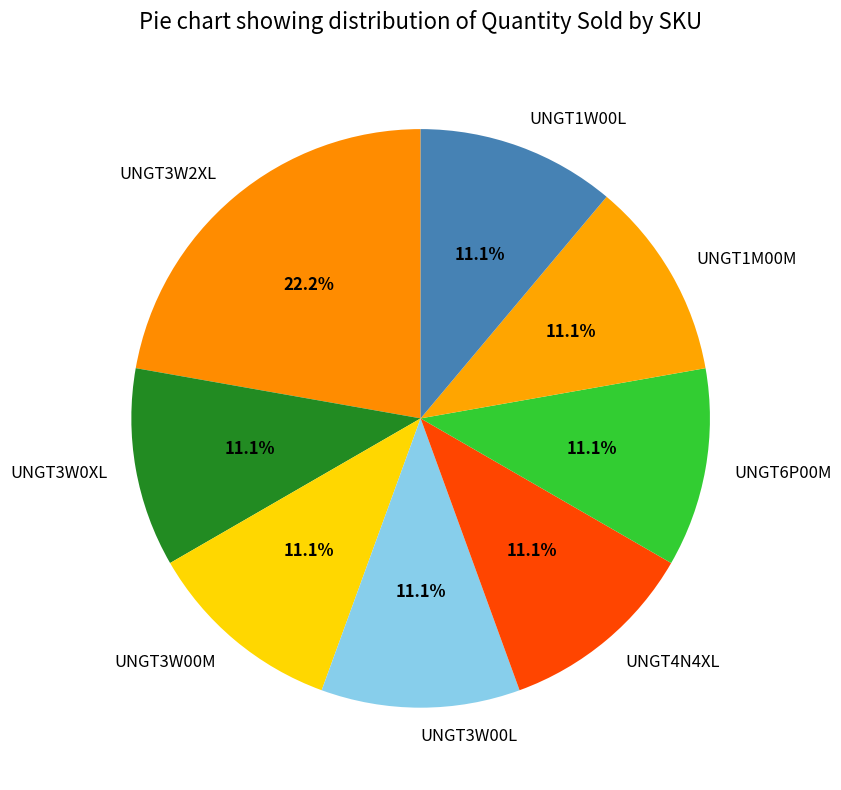

Between UNGT3W2XL and UNGT4N4XL, which is larger?

UNGT3W2XL